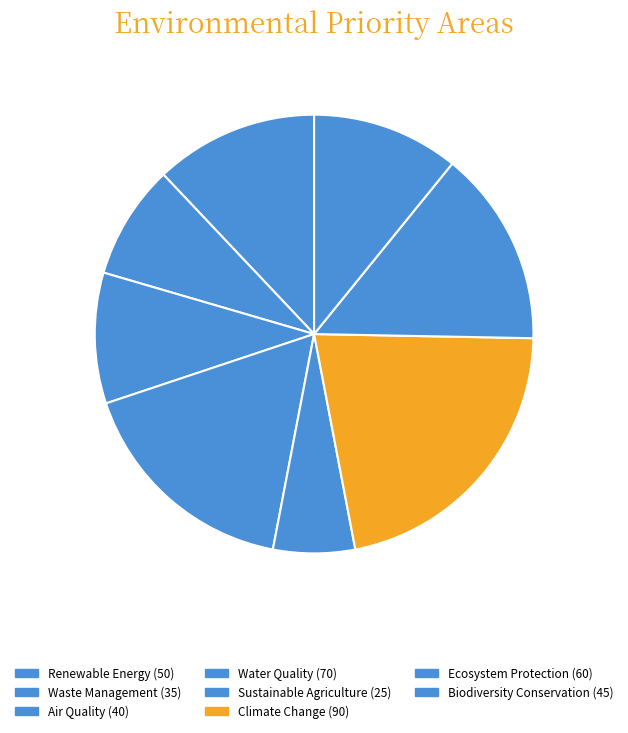

What percentage is NOT represented by Biodiversity Conservation?

89.2%